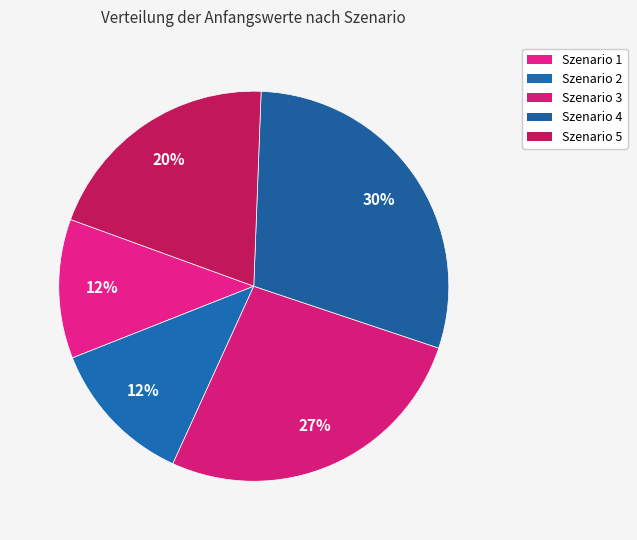

To the nearest percent, what portion does Szenario 5 represent?

20%